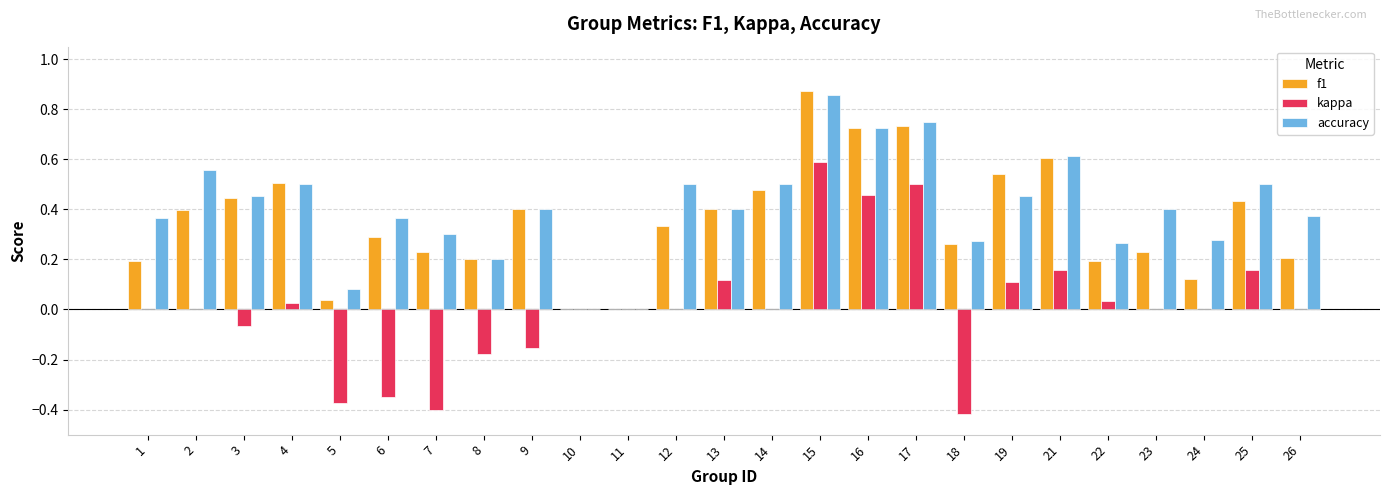

The accuracy series shows 0.1 at 22. True or false?

False